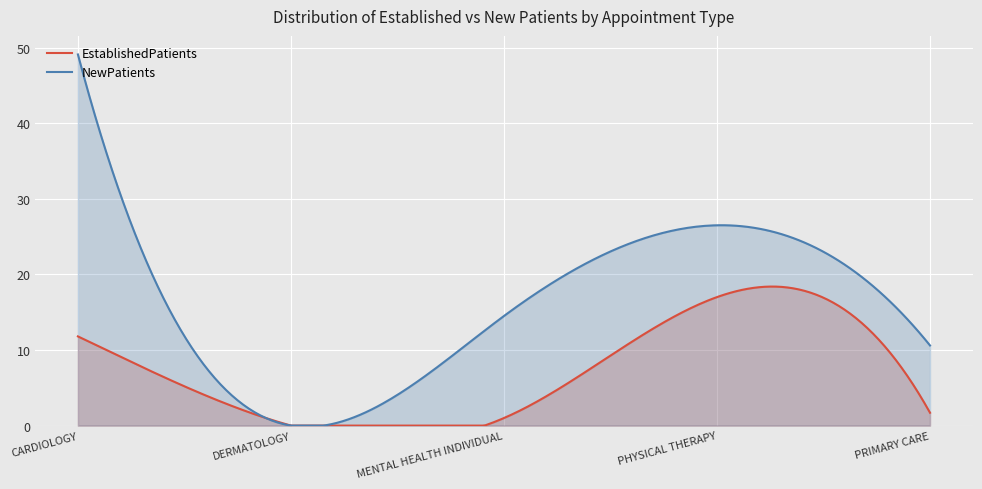

True or false: EstablishedPatients and NewPatients intersect in this chart.

False